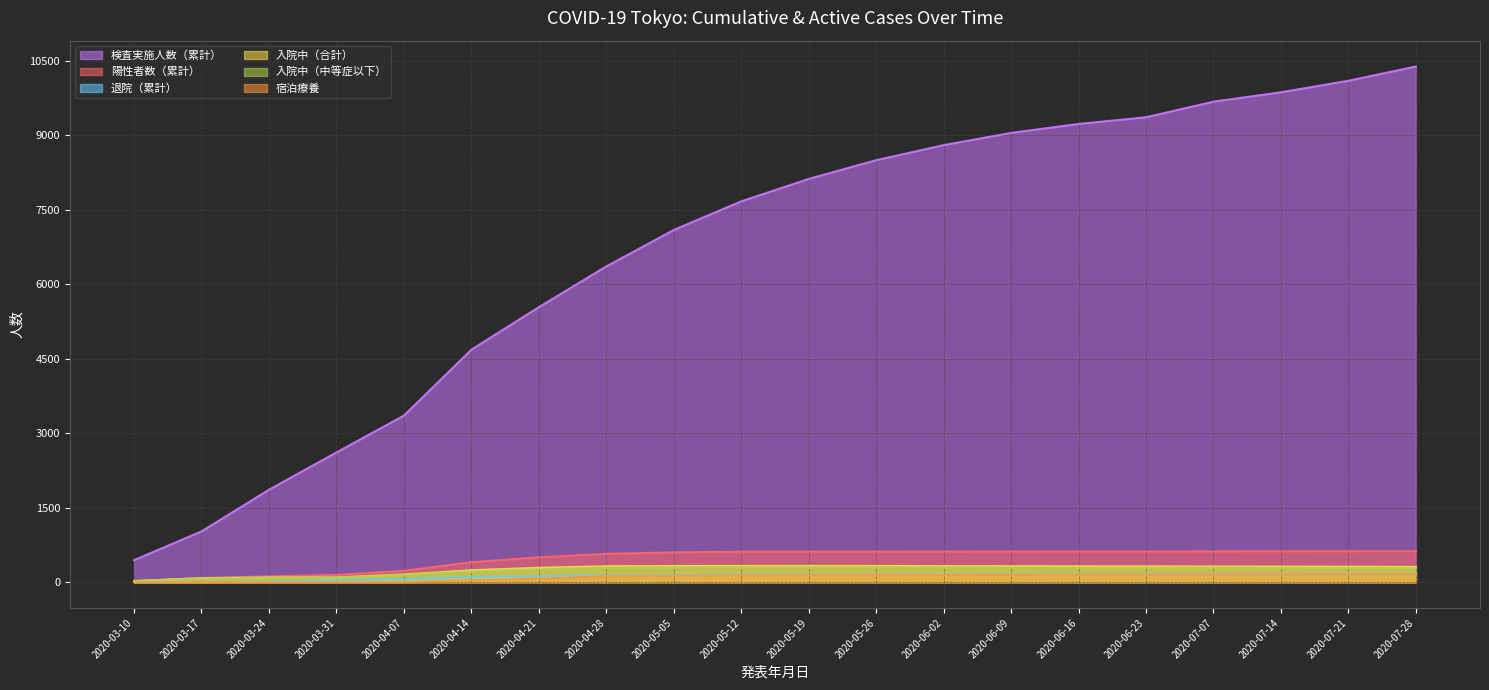

True or false: 入院中（中等症以下） and 入院中（合計） cross at least once.

False